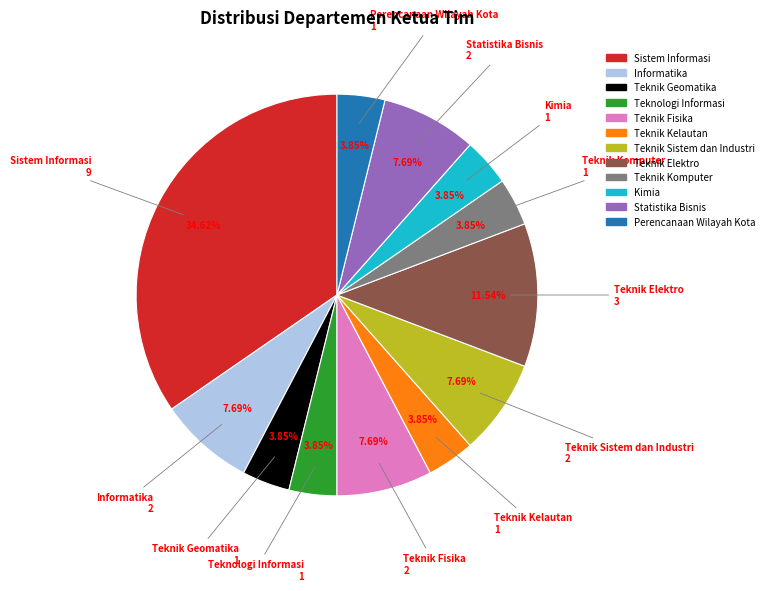

How many slices are in this pie chart?

12